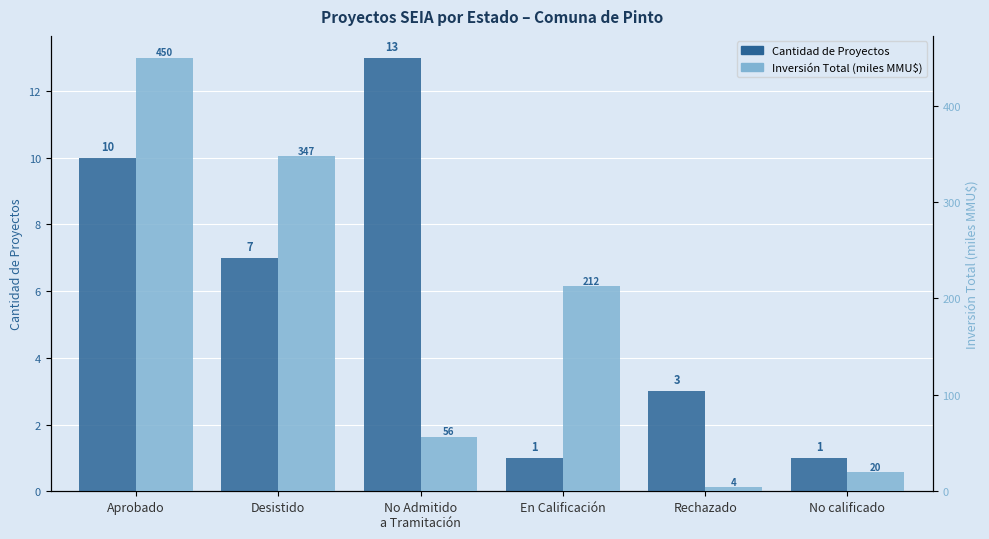

Reading left to right, transcribe all the data shown in this chart.

Cantidad de Proyectos: Aprobado=10.0	Desistido=7.0	No Admitido
a Tramitación=13.0	En Calificación=1.0	Rechazado=3.0	No calificado=1.0
Inversión Total (miles MMU$): Aprobado=449.9	Desistido=347.4	No Admitido
a Tramitación=56.5	En Calificación=212.5	Rechazado=4.4	No calificado=20.0